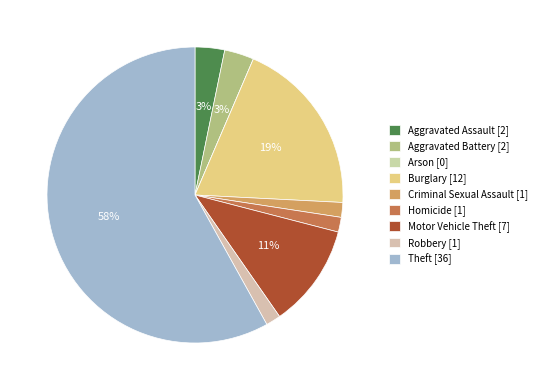

To the nearest percent, what is the average slice percentage?

11%